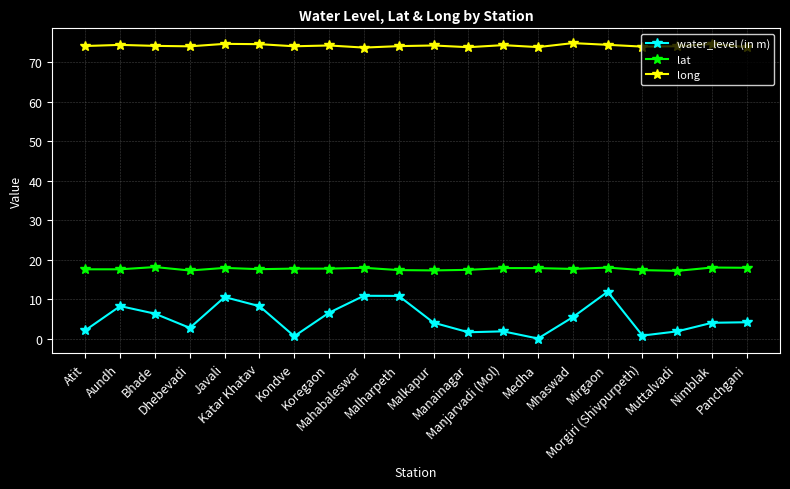

At how many categories does at least one series exceed 16?

20